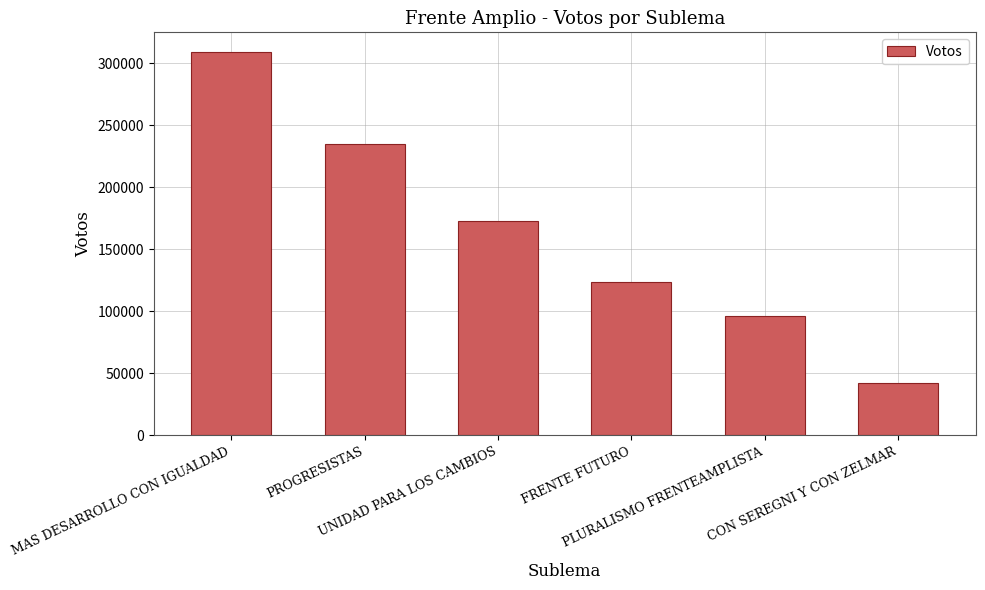

List the labels in order of value, largest first.

MAS DESARROLLO CON IGUALDAD, PROGRESISTAS, UNIDAD PARA LOS CAMBIOS, FRENTE FUTURO, PLURALISMO FRENTEAMPLISTA, CON SEREGNI Y CON ZELMAR